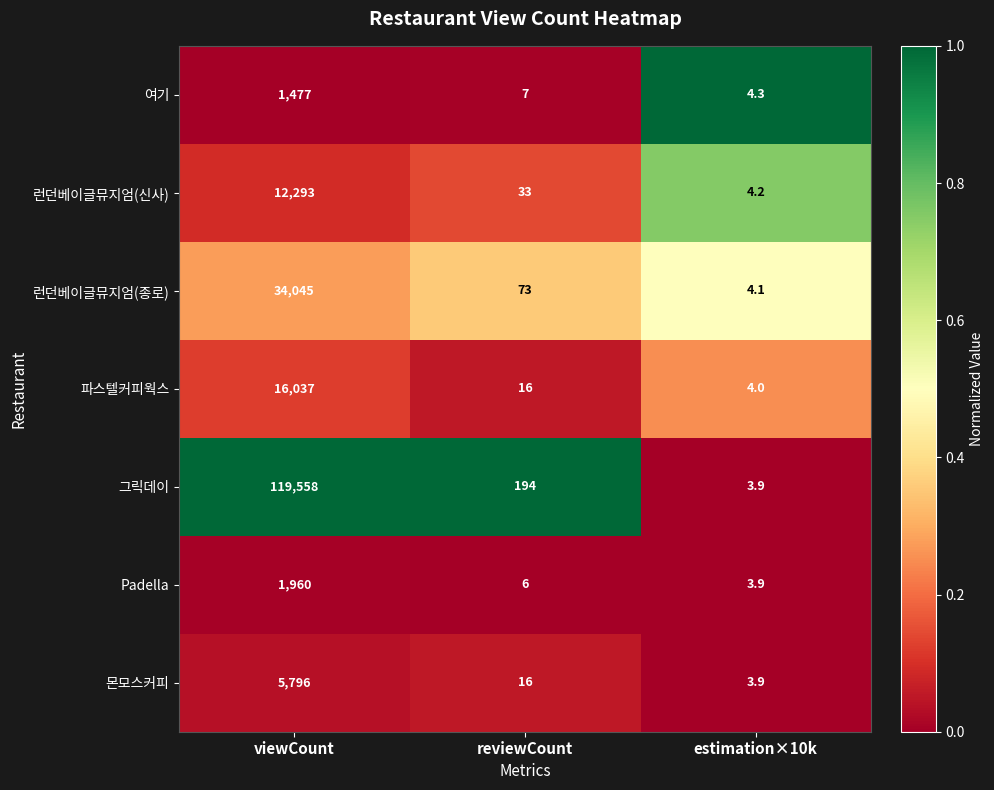

Which series changed the most between viewCount and estimation×10k?

그릭데이